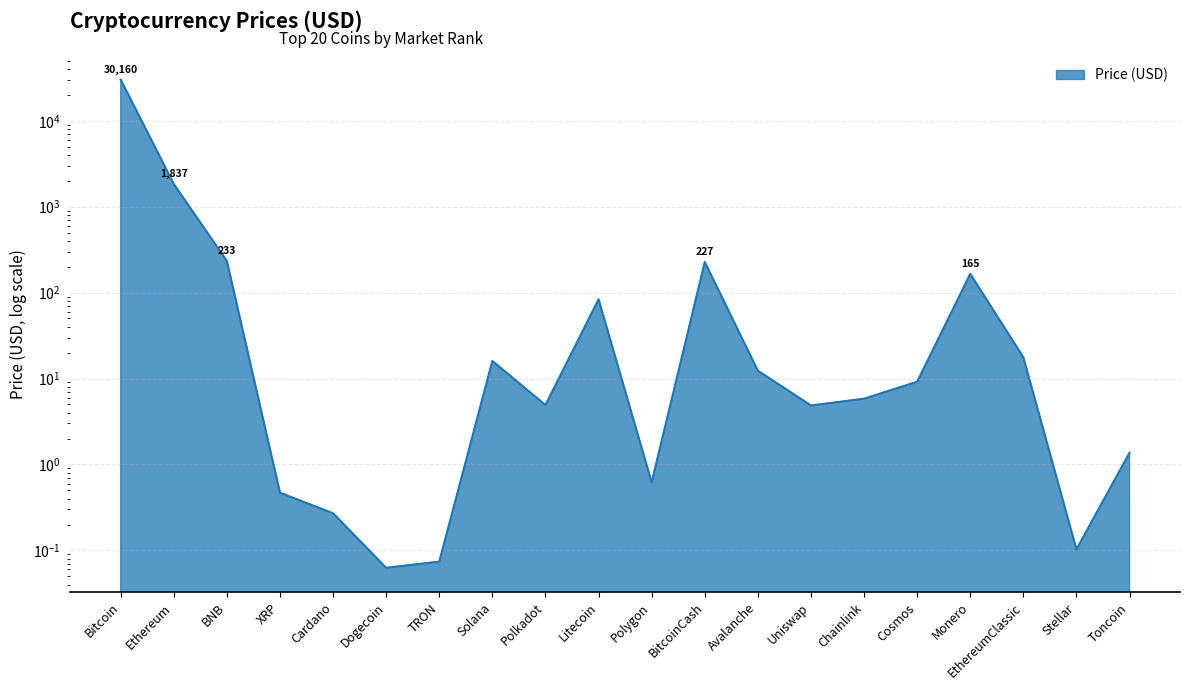

What is the sum of the values at Polkadot and BitcoinCash?

232.3